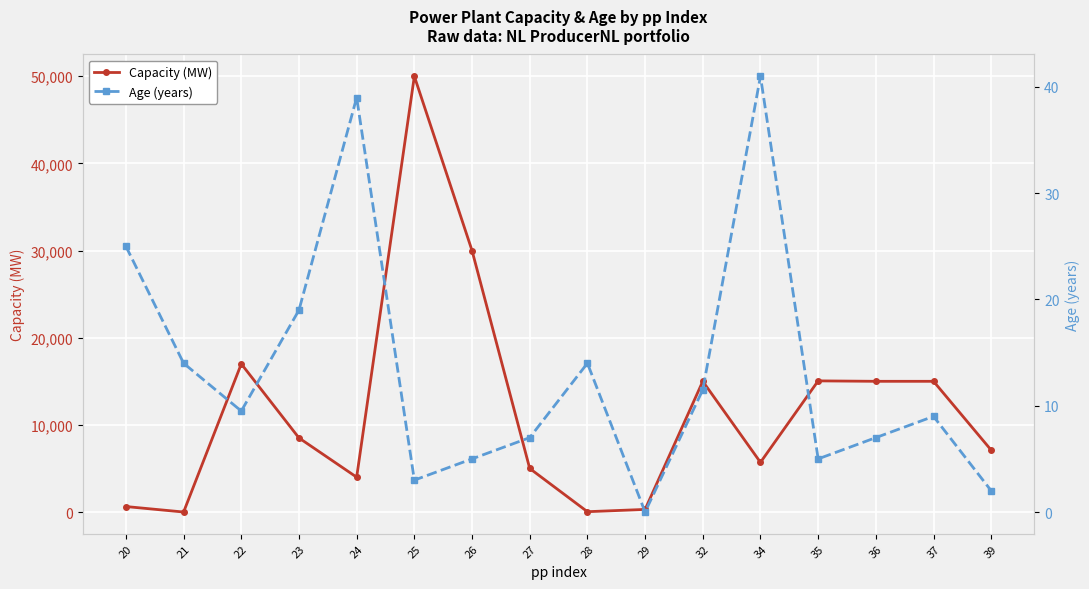

How many interior local valleys does the Capacity (MW) series have?

4